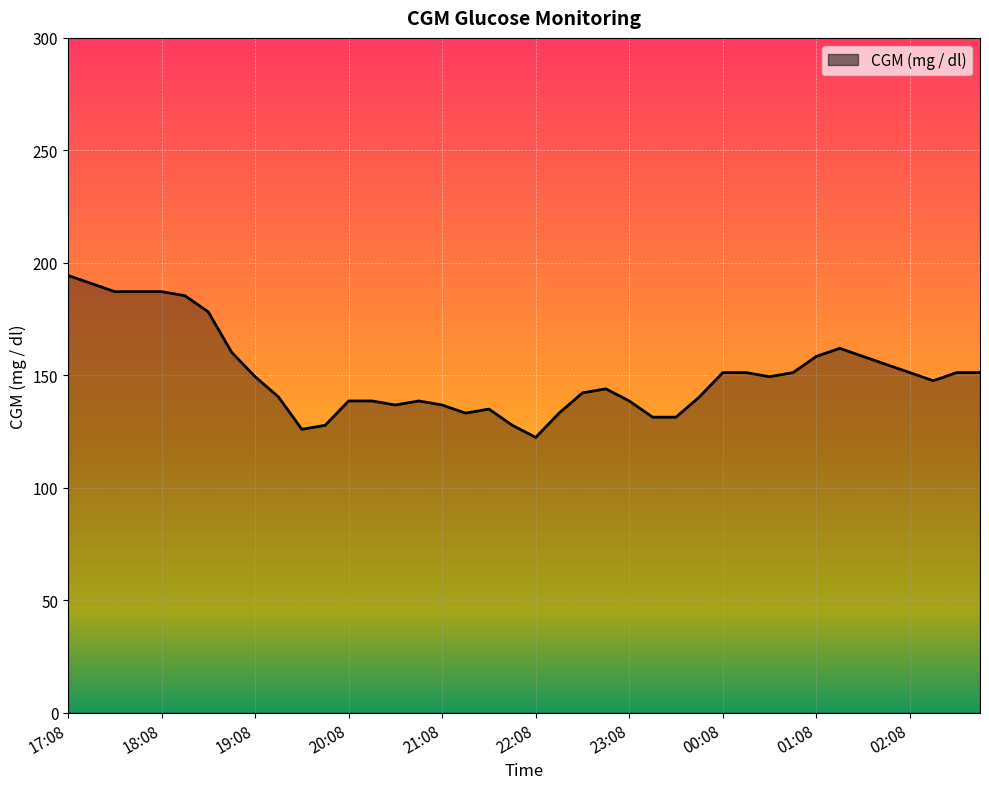

What is the difference between the maximum and minimum values?

72.0